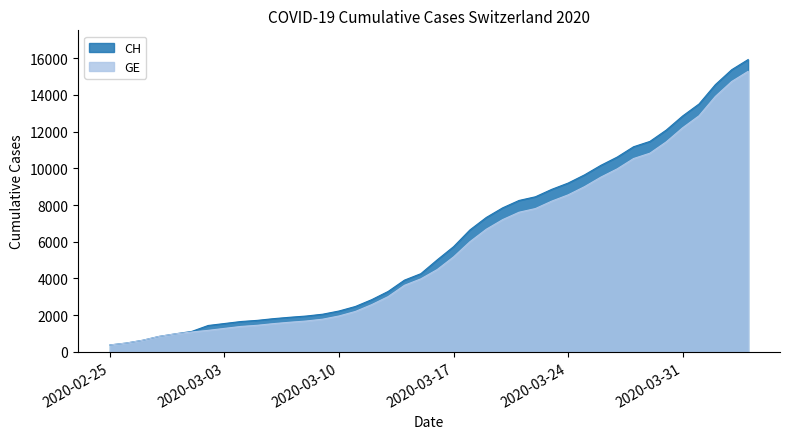

At which category is the sum across all series the highest?

2020-04-04